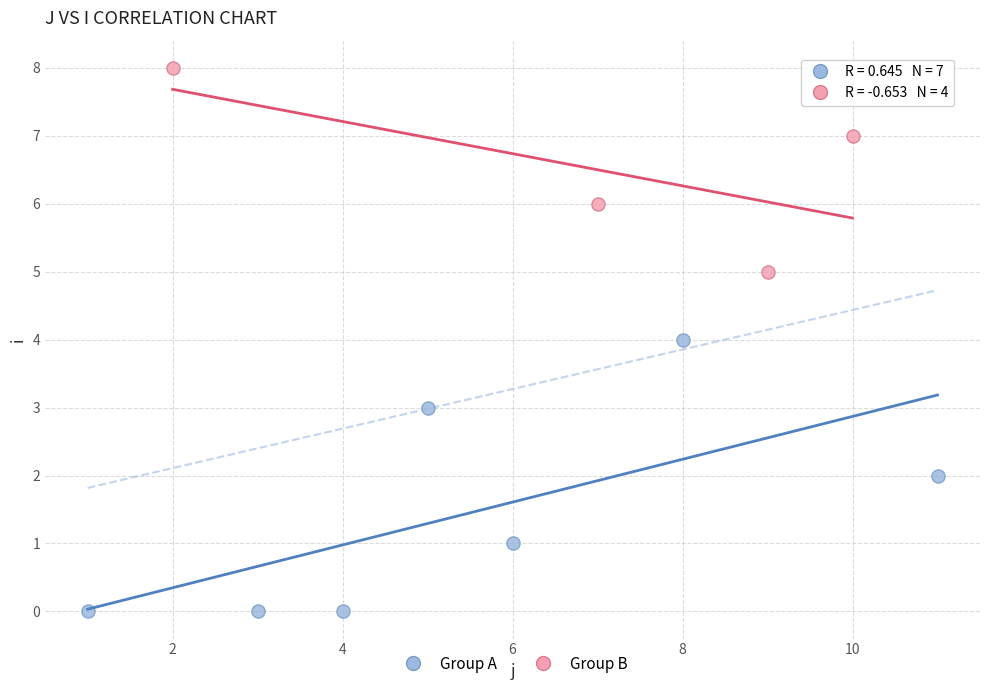

Which series contains the highest Y value?

Group B